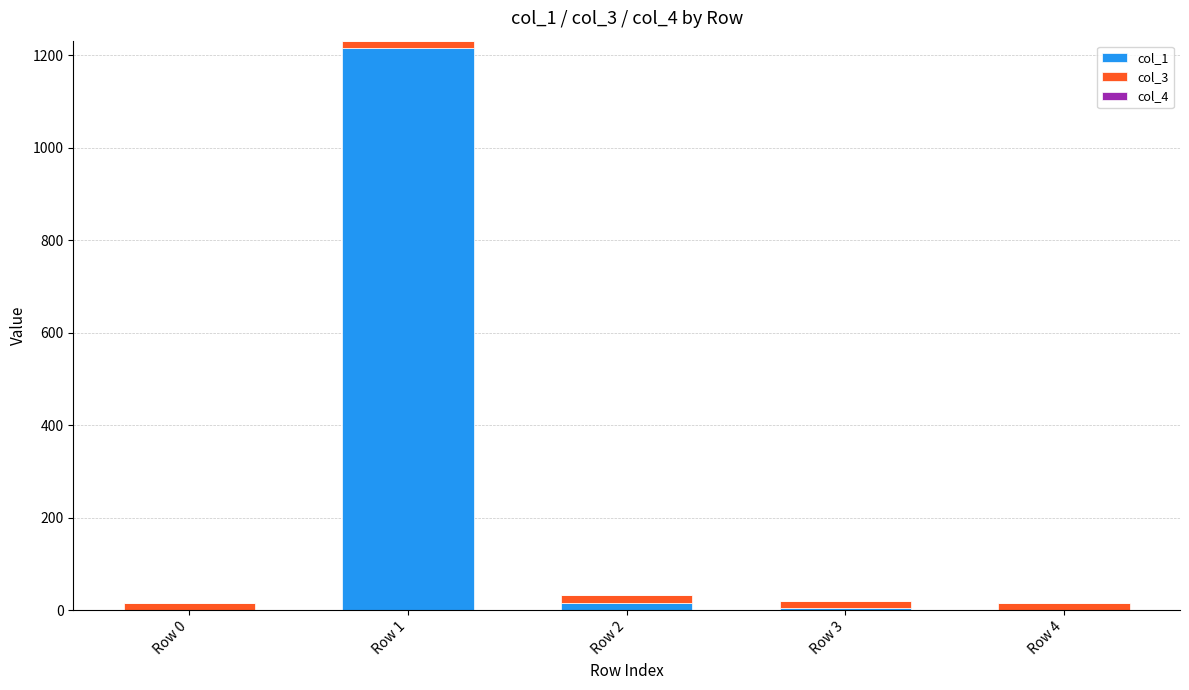

At which category is the sum across all series the highest?

Row 1